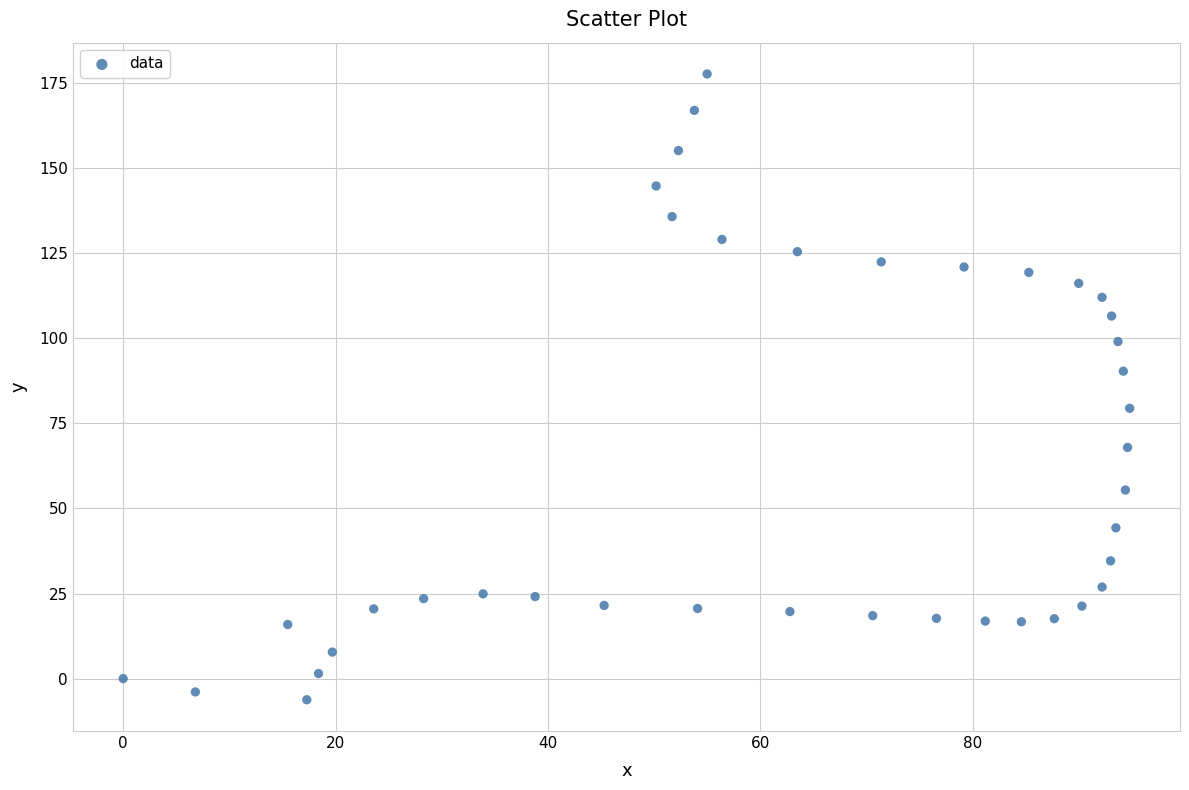

What is the range of X values (max minus min)?

94.8